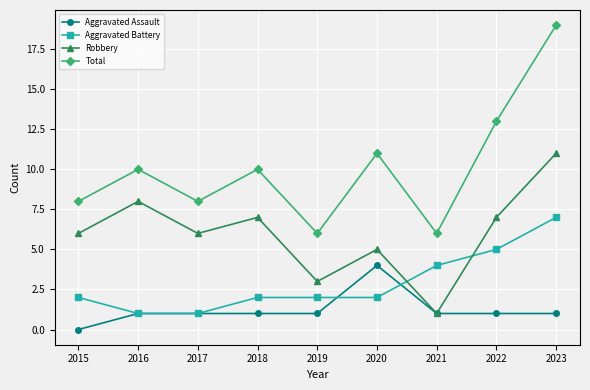

What is the difference between the highest and lowest values at 2021?

5